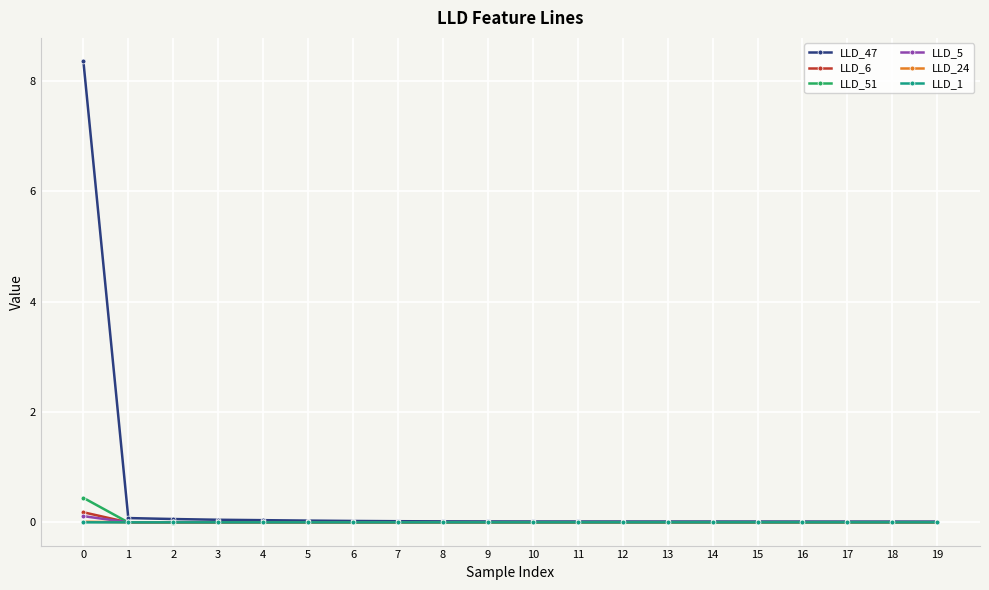

Which series has the widest spread of values?

LLD_47